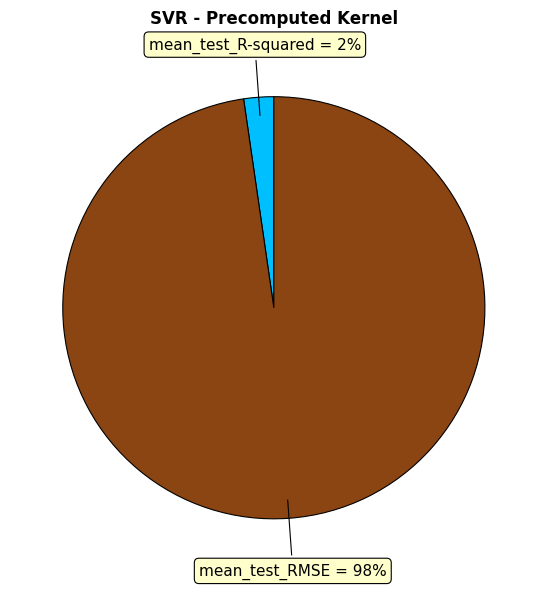

Is there a majority slice in this chart?

Yes